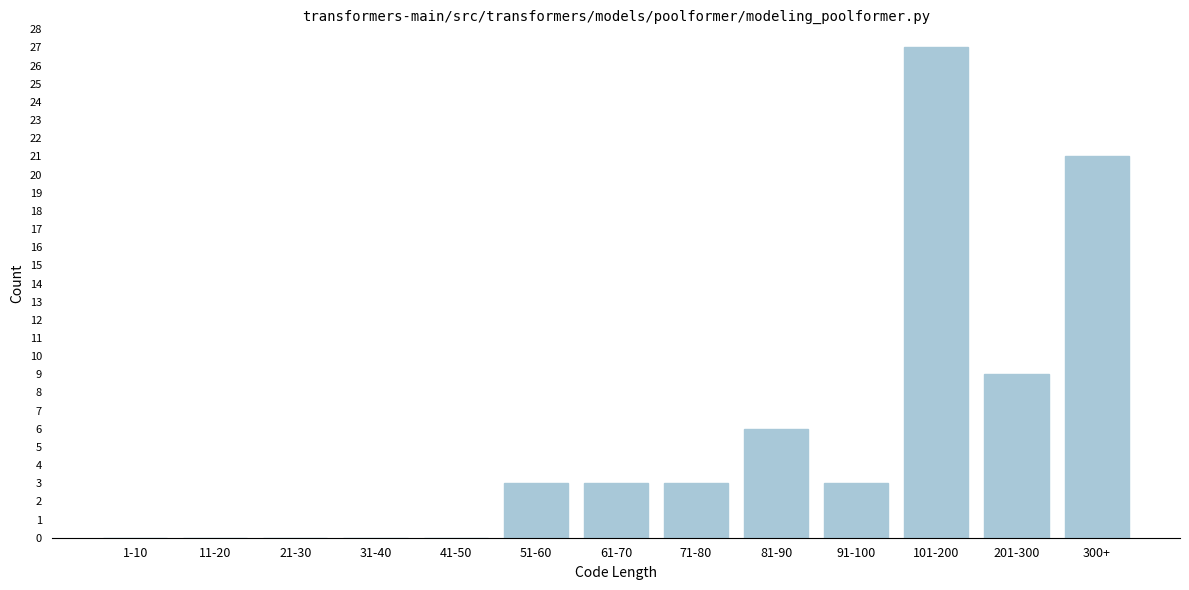

Reading left to right, what are all the values shown in this chart?

1-10=0	11-20=0	21-30=0	31-40=0	41-50=0	51-60=3	61-70=3	71-80=3	81-90=6	91-100=3	101-200=27	201-300=9	300+=21